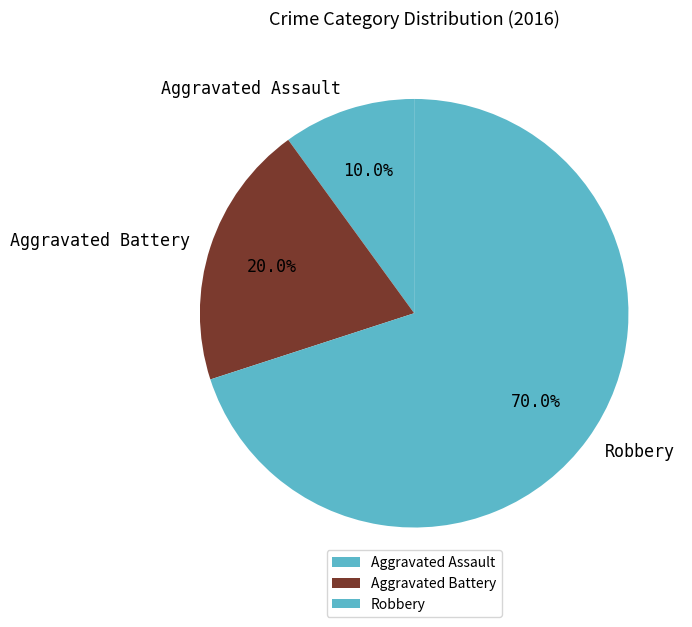

To the nearest percent, what is the difference between the largest and smallest slice percentages?

60%